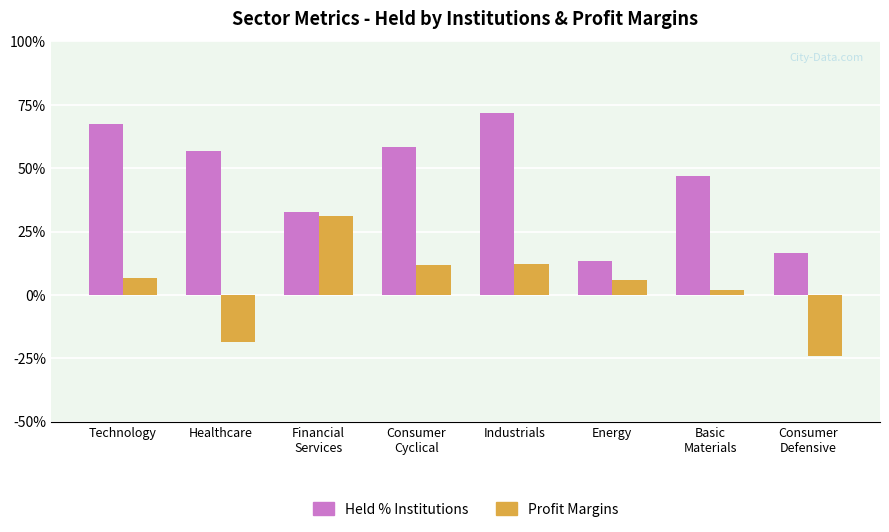

What are all the series names shown in the legend?

Held % Institutions, Profit Margins